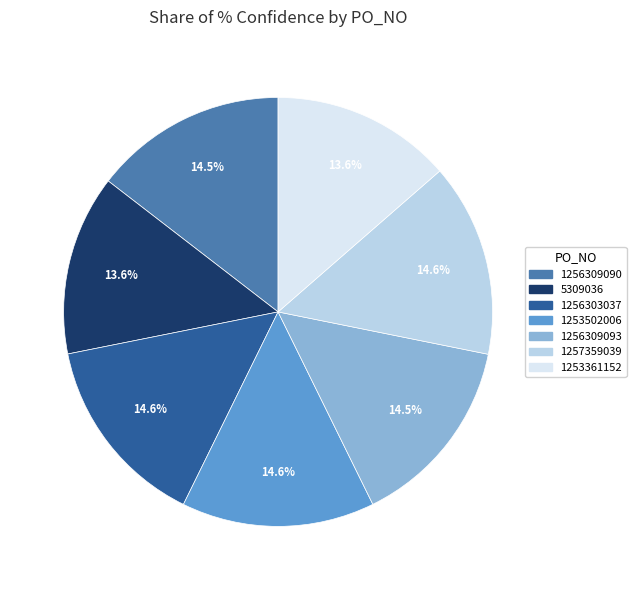

What percentage is the 1253361152 slice, to the nearest percent?

14%